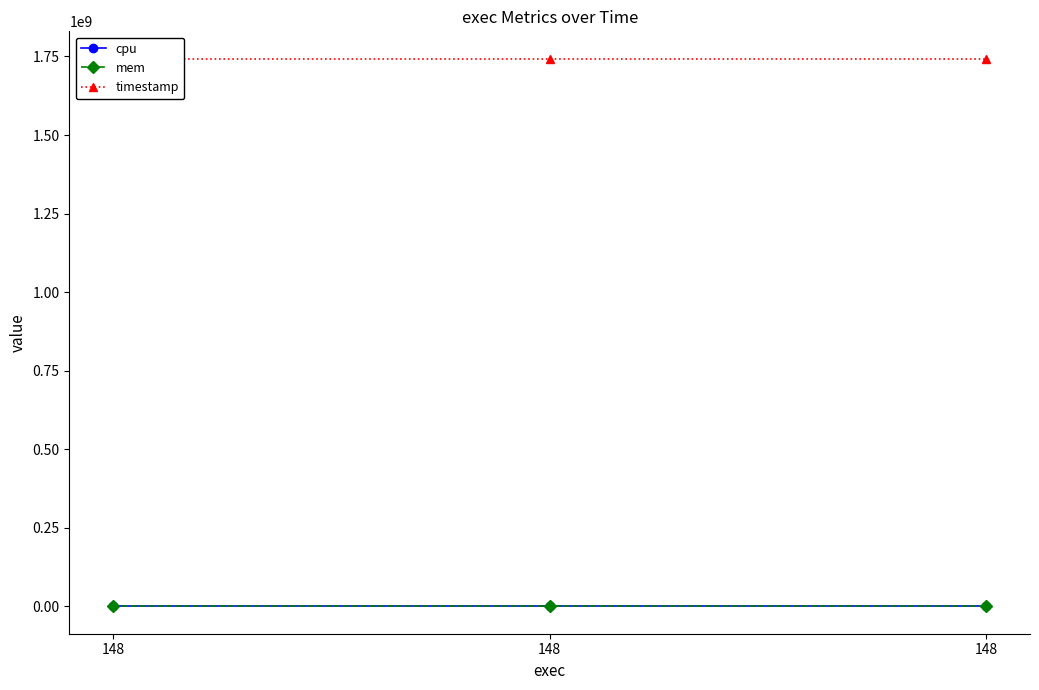

Is it true that timestamp equals 1742838927 at 148?

True